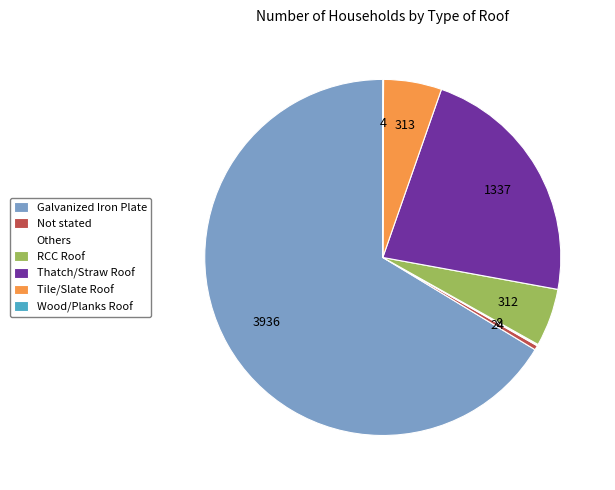

Which slice is the largest?

Galvanized Iron Plate